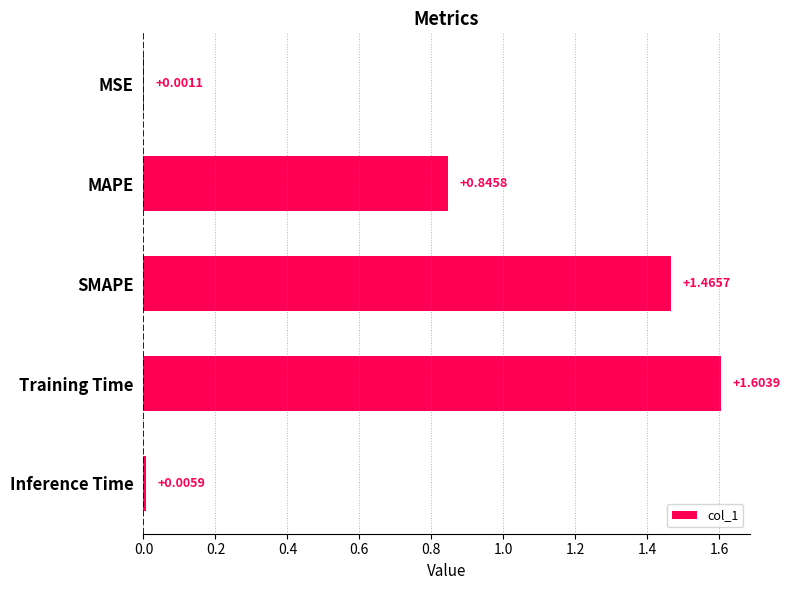

Where is the data nearest to the value 0?

MSE